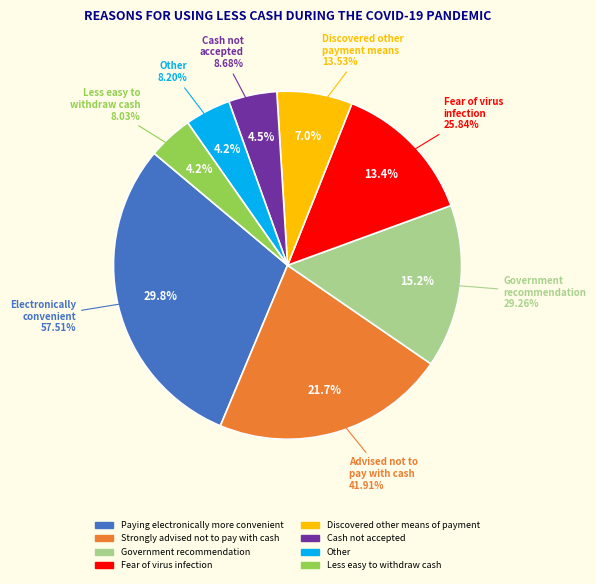

To the nearest percent, what is the difference between the Strongly advised not to pay with cash and Government recommendation slice percentages?

7%